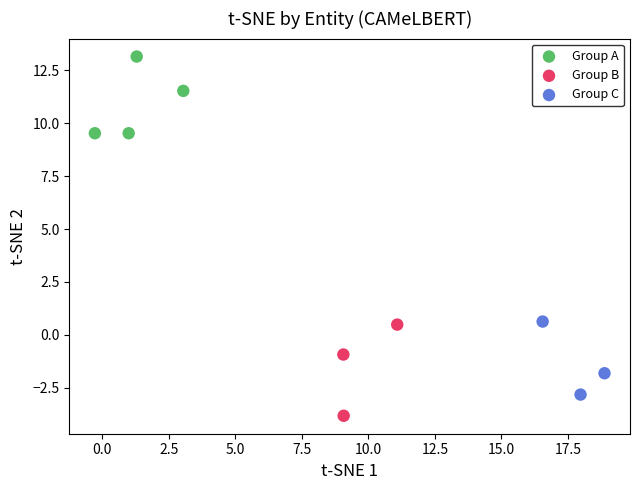

Which series contains the highest Y value?

Group A